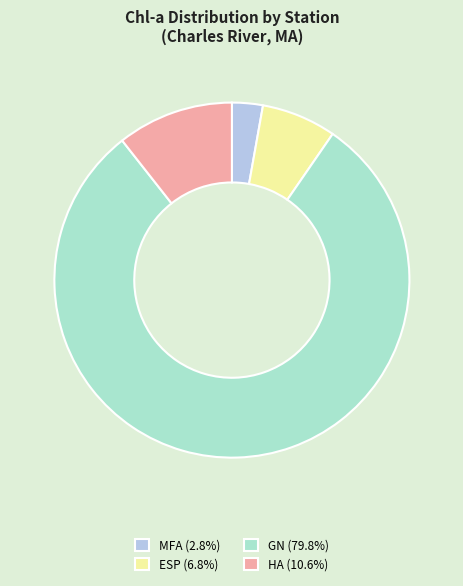

Do MFA and ESP together represent more than half of the pie?

No